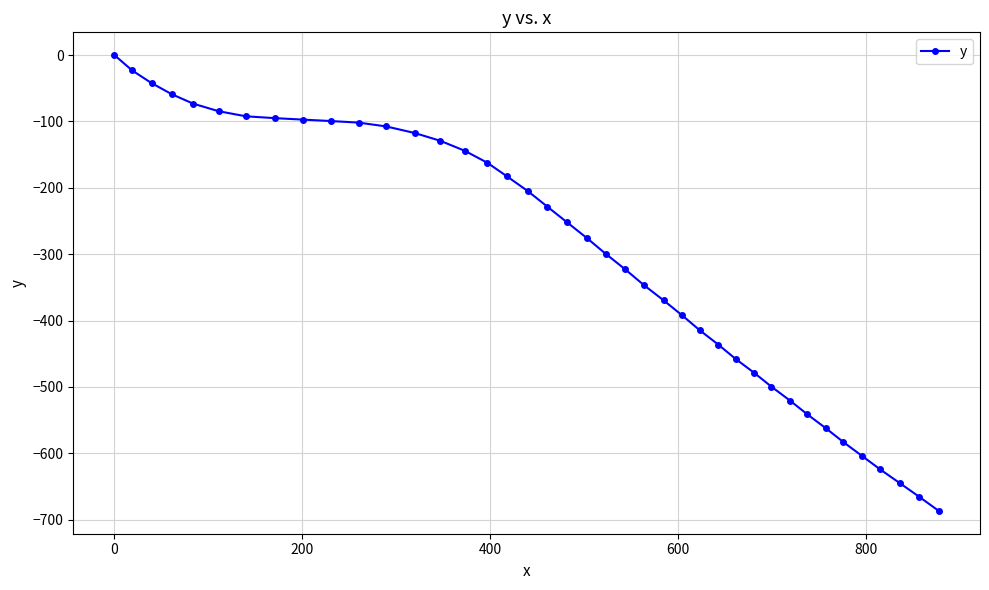

What is the value of the 23rd point from the left?

-322.9